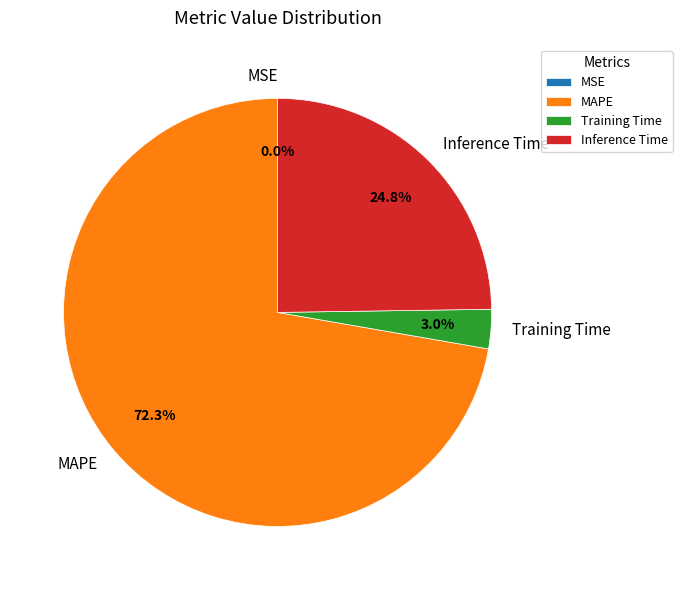

How much of the chart is everything except Training Time?

97.0%